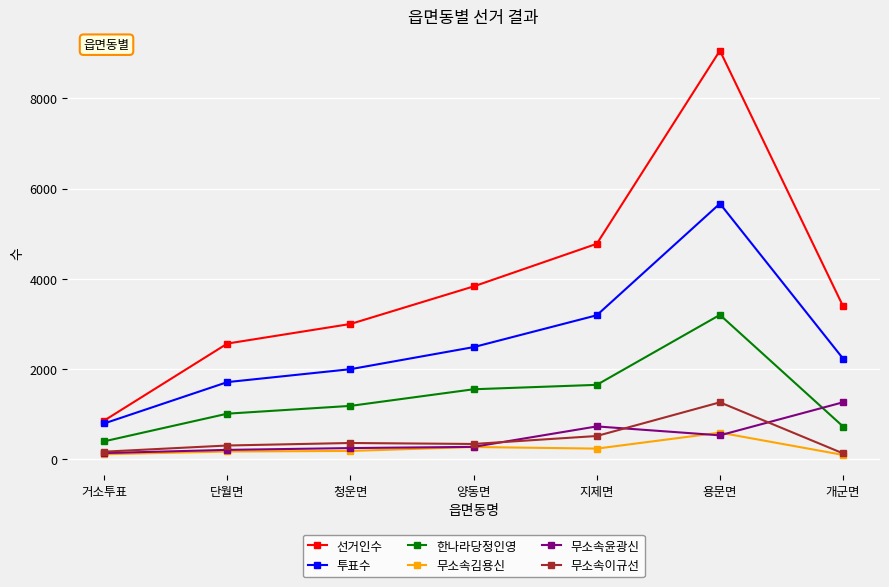

List the labels in order of 선거인수 value, largest first.

용문면, 지제면, 양동면, 개군면, 청운면, 단월면, 거소투표